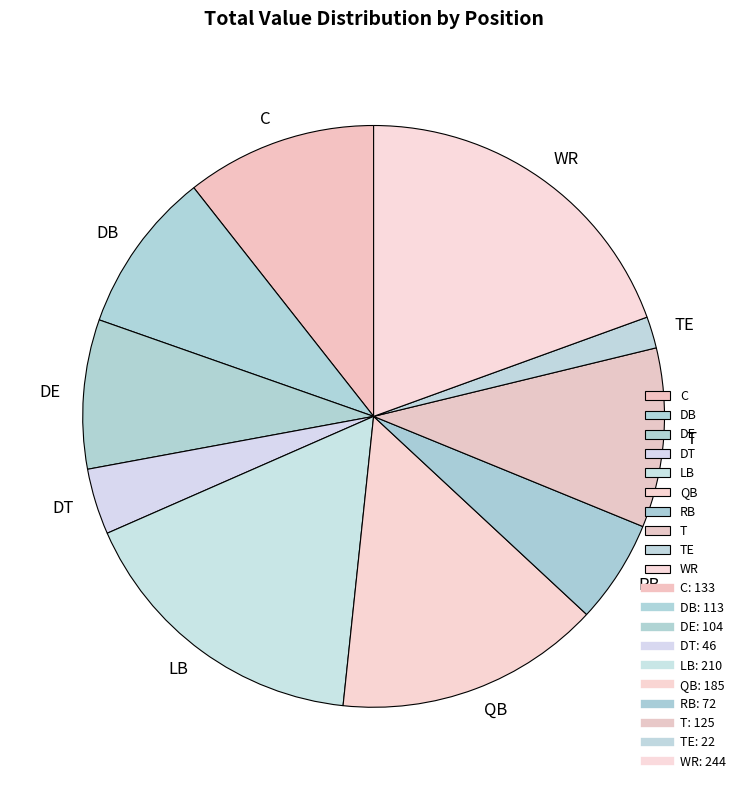

Combined, do WR and DE account for over 50%?

No